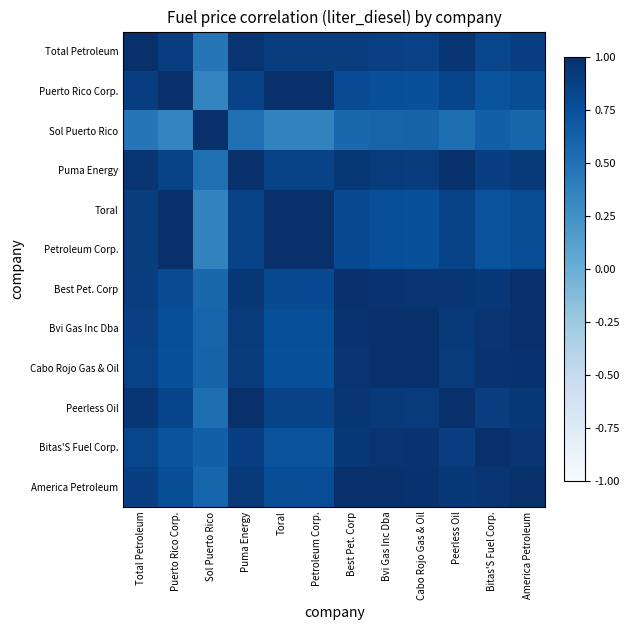

How many categories are shown in the chart?

12